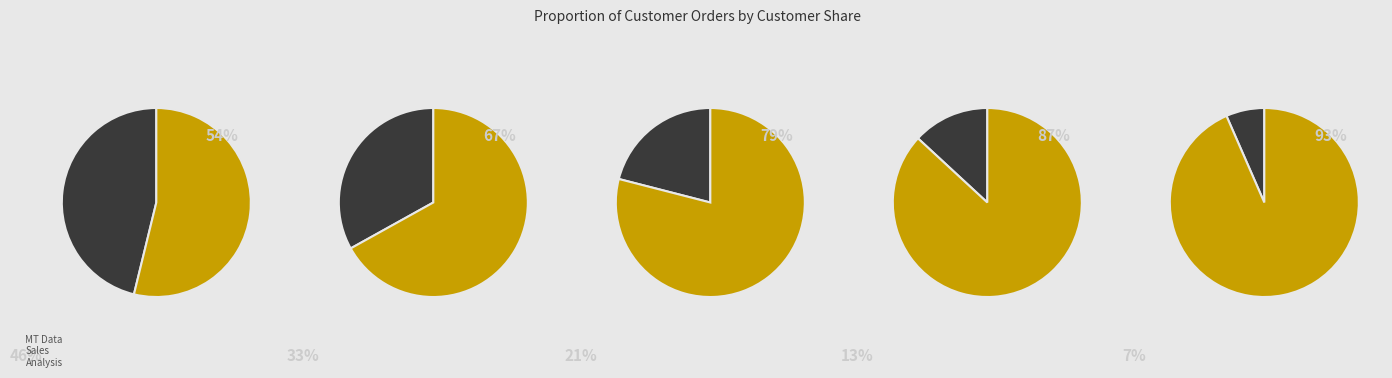

How much of the chart is everything except Chị Trang?

92.1%